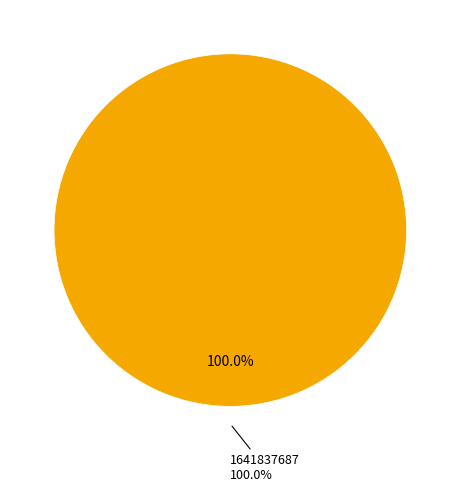

What is the largest slice in the pie chart?

1641837687